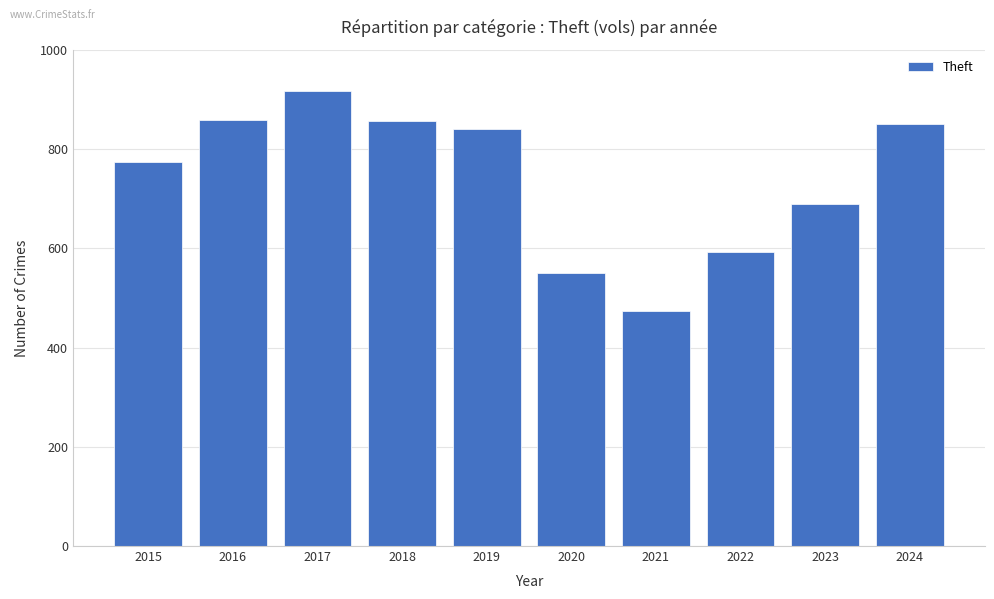

What is the ratio of the value at 2022 to the value at 2023?

0.9